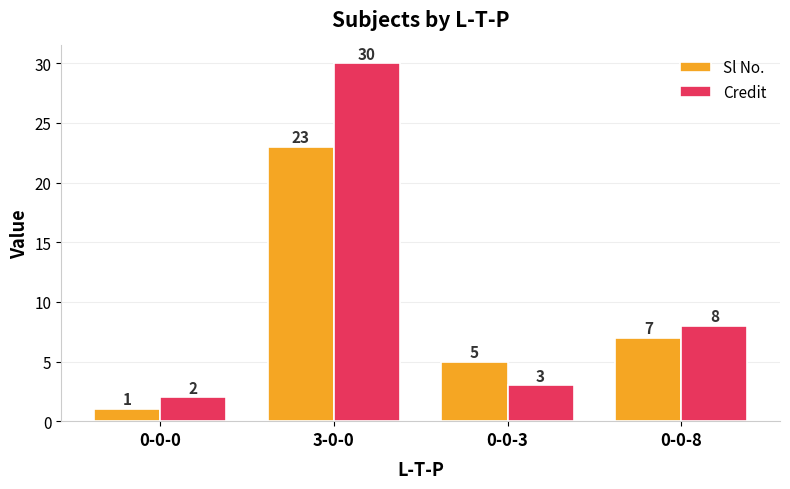

Which series has the largest total across all categories?

Credit